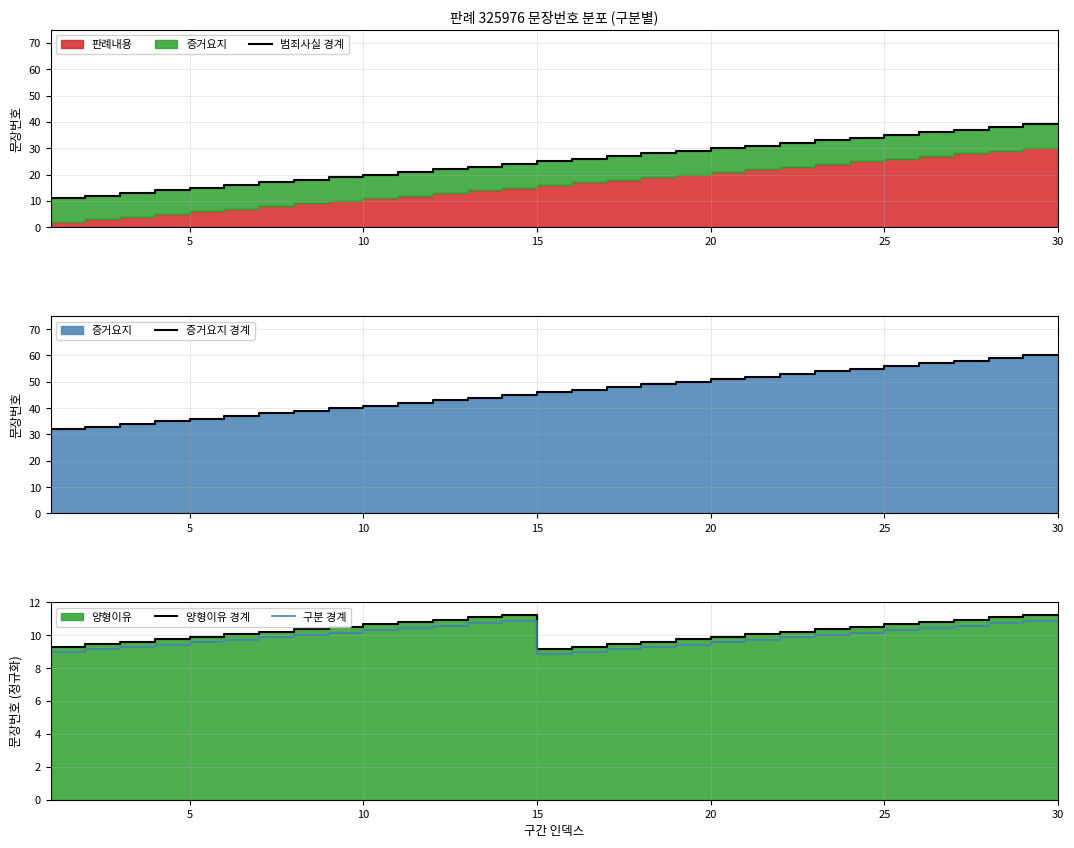

True or false: 양형이유 경계 and 범죄사실 경계 intersect in this chart.

False